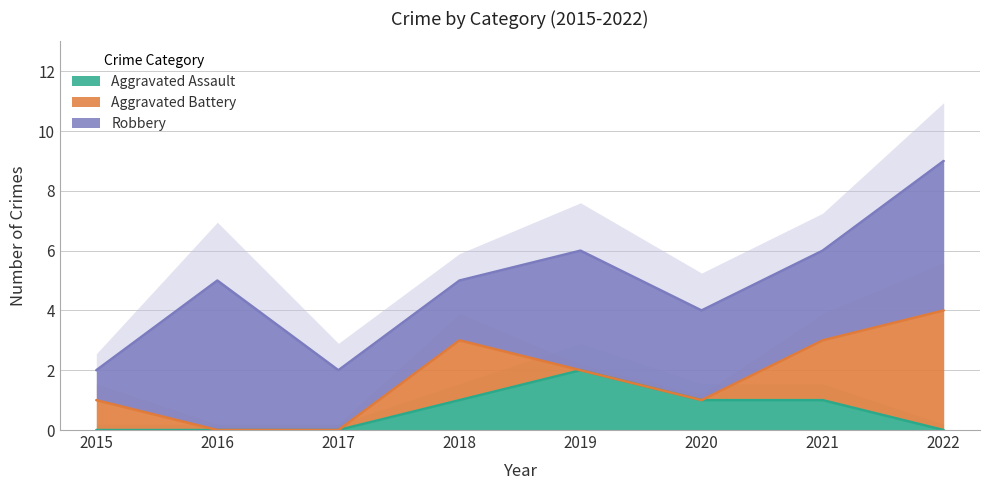

True or false: Aggravated Battery and Robbery intersect in this chart.

False